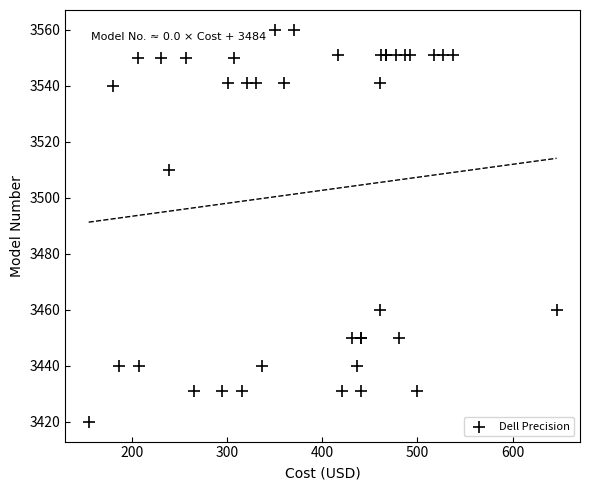

What Y value in the scatter plot is closest to 3490?

3510